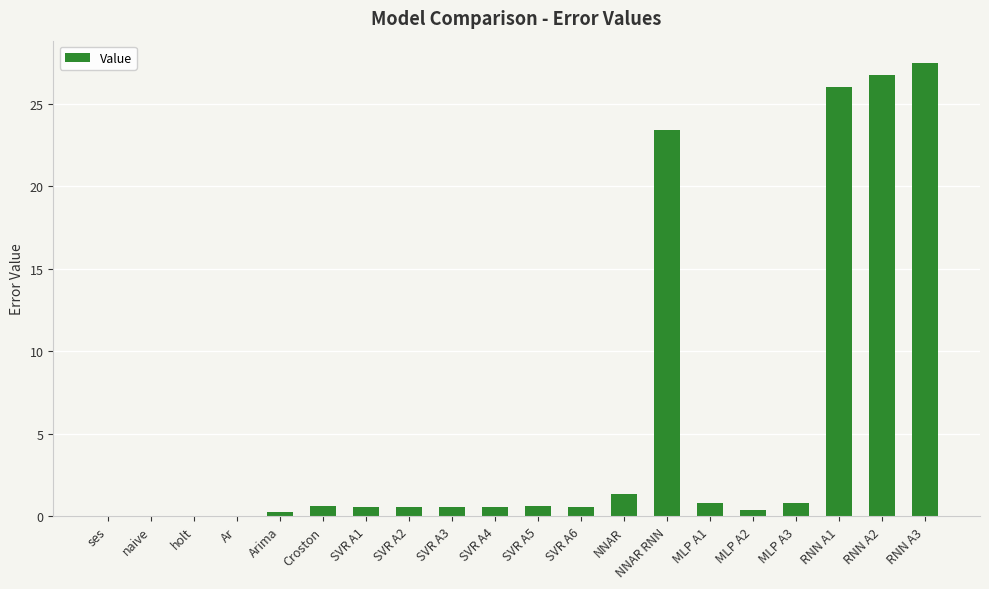

Are the bars horizontal?

No